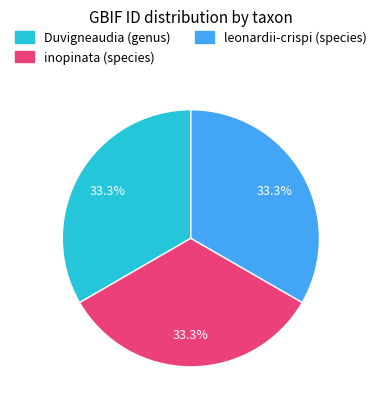

Is it true that inopinata (species) is 25% of the pie?

False